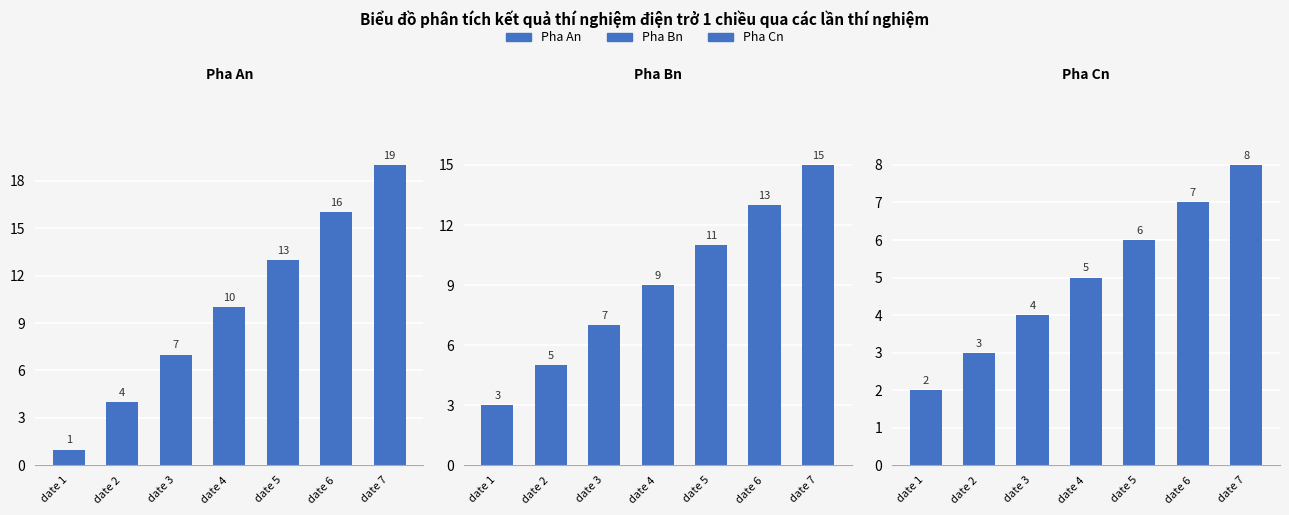

What is the difference between the maximum and minimum values in the Pha An series?

18